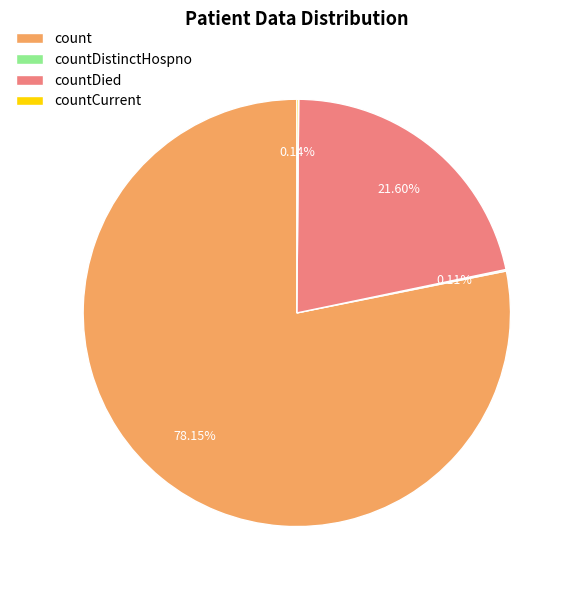

Which category has the biggest portion of the pie?

count